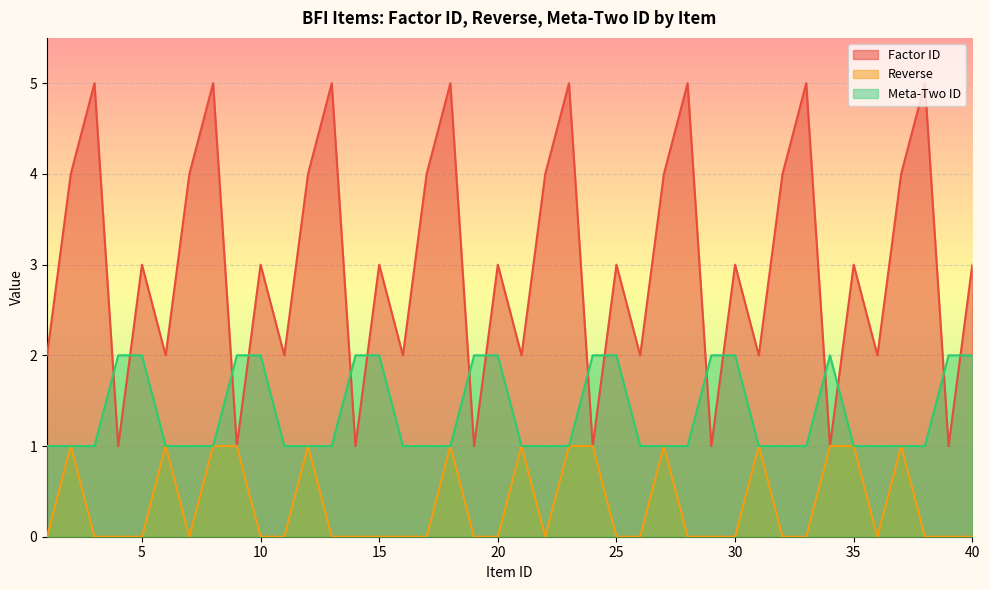

What is the spread (max minus min) of values at 14?

2